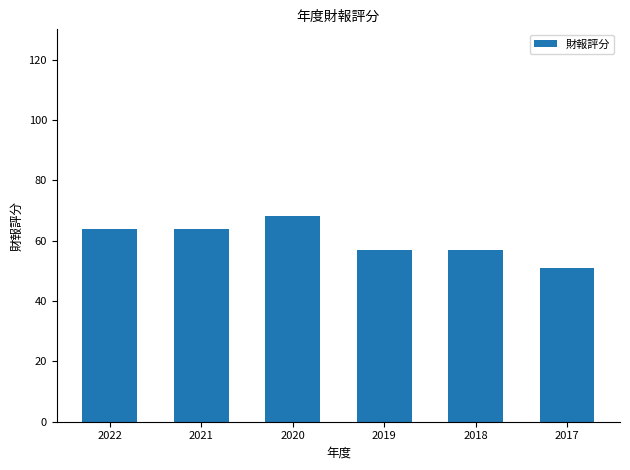

Reading left to right, extract all data points from this chart.

2022=64	2021=64	2020=68	2019=57	2018=57	2017=51